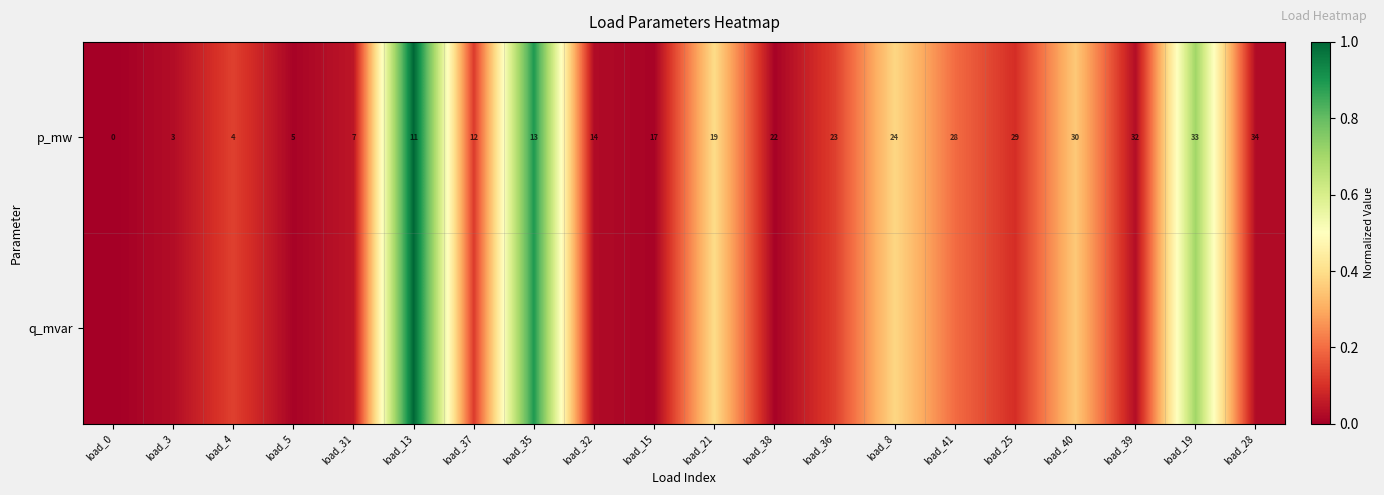

Which category has the highest value in the p_mw series?

load_13